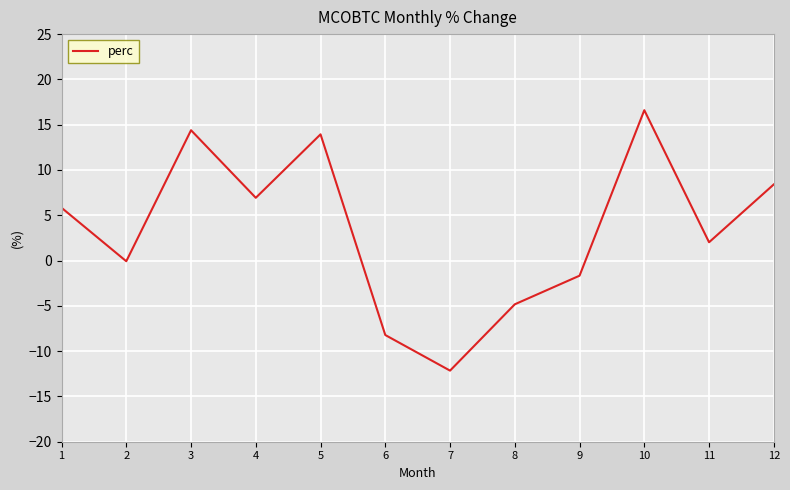

Between 4 and 5, which is larger?

5